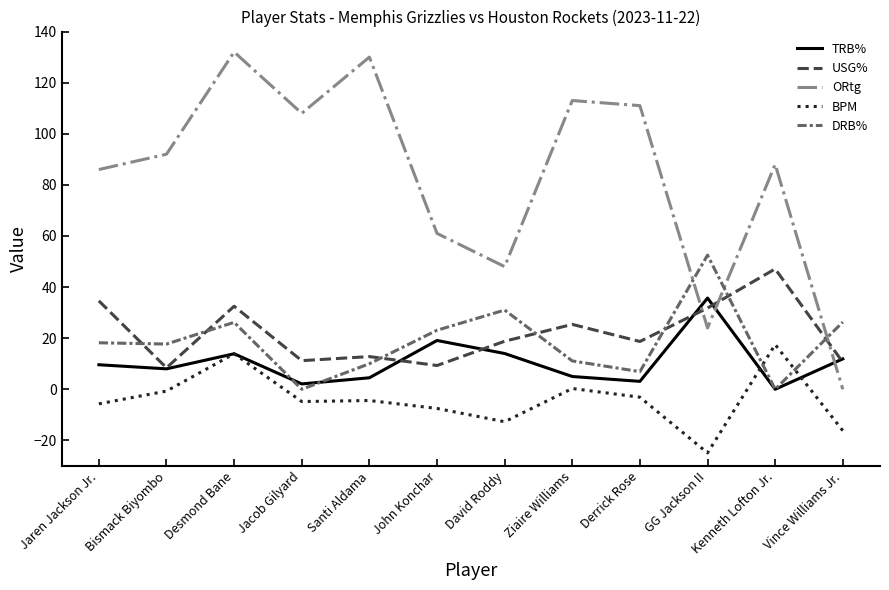

What is the greatest value displayed?

132.0